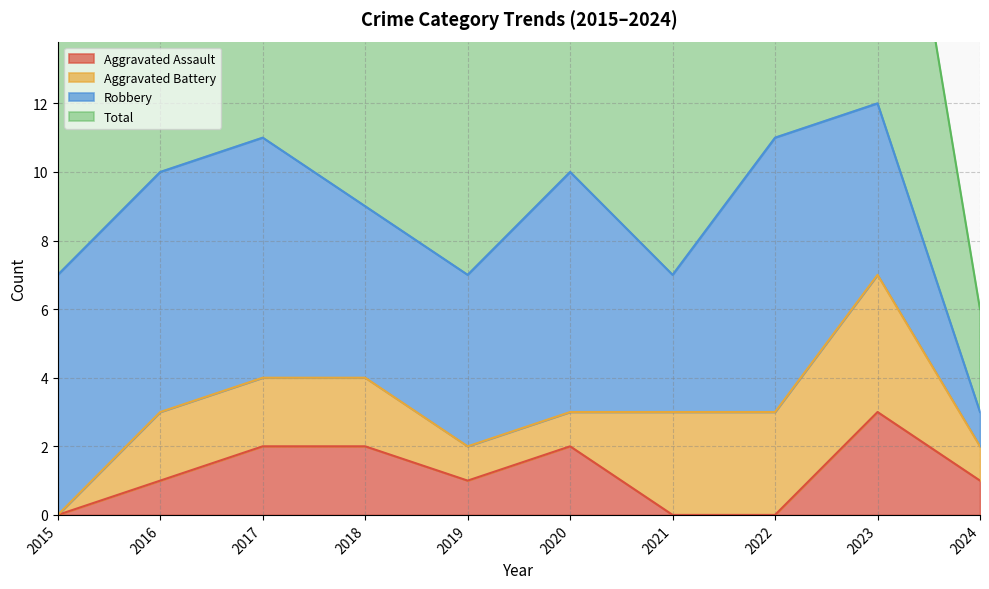

What is the sum of the Total values at 2016 and 2019?

17